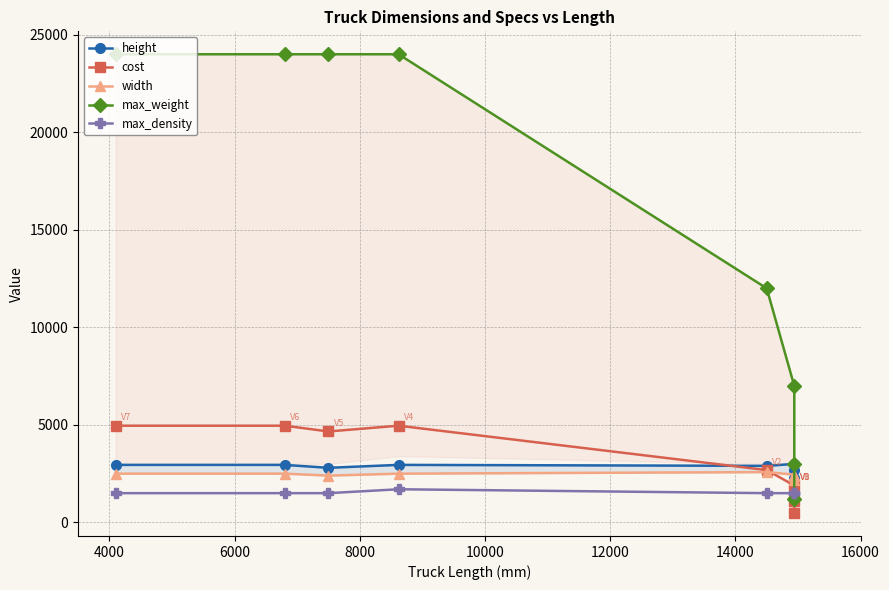

What is the maximum value shown in the chart?

24000.0